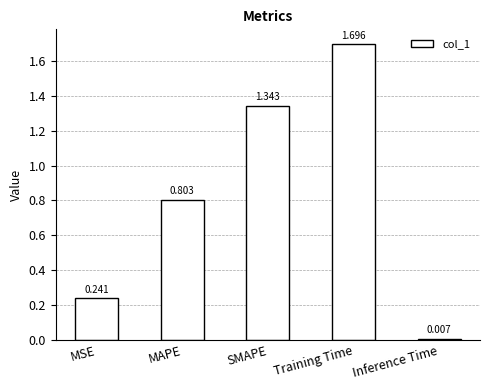

What is the label of the 2nd bar from the right?

Training Time